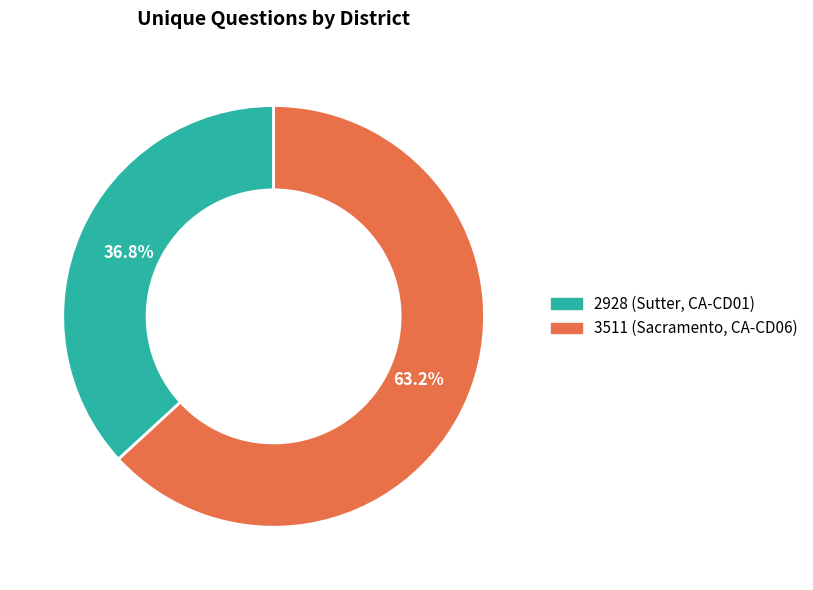

To the nearest percent, what is the difference between the 2928 (Sutter, CA-CD01) and 3511 (Sacramento, CA-CD06) slice percentages?

26%